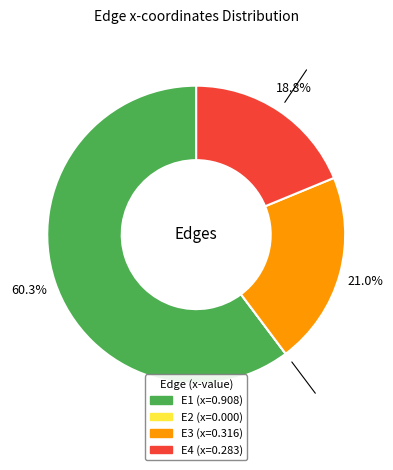

Does E1 account for over 50% of the chart?

Yes